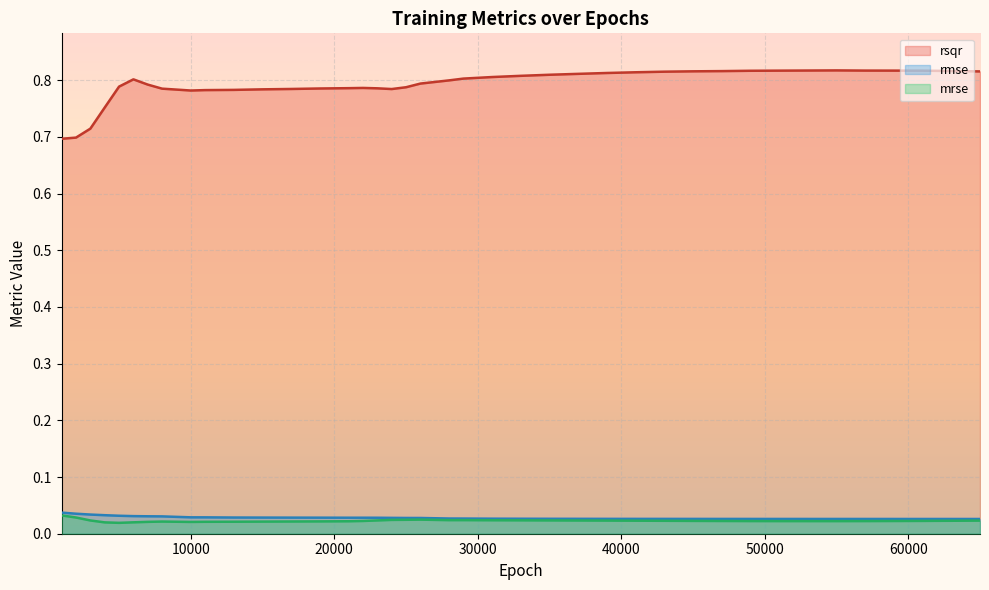

At which category does rsqr reach its first local valley?

10000